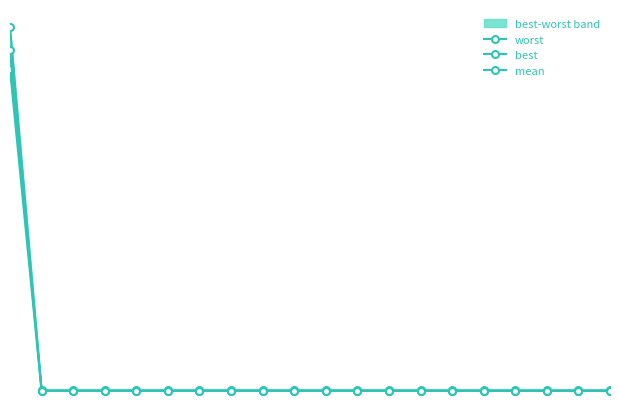

List the series in order of their overall mean, highest first.

worst, mean, best